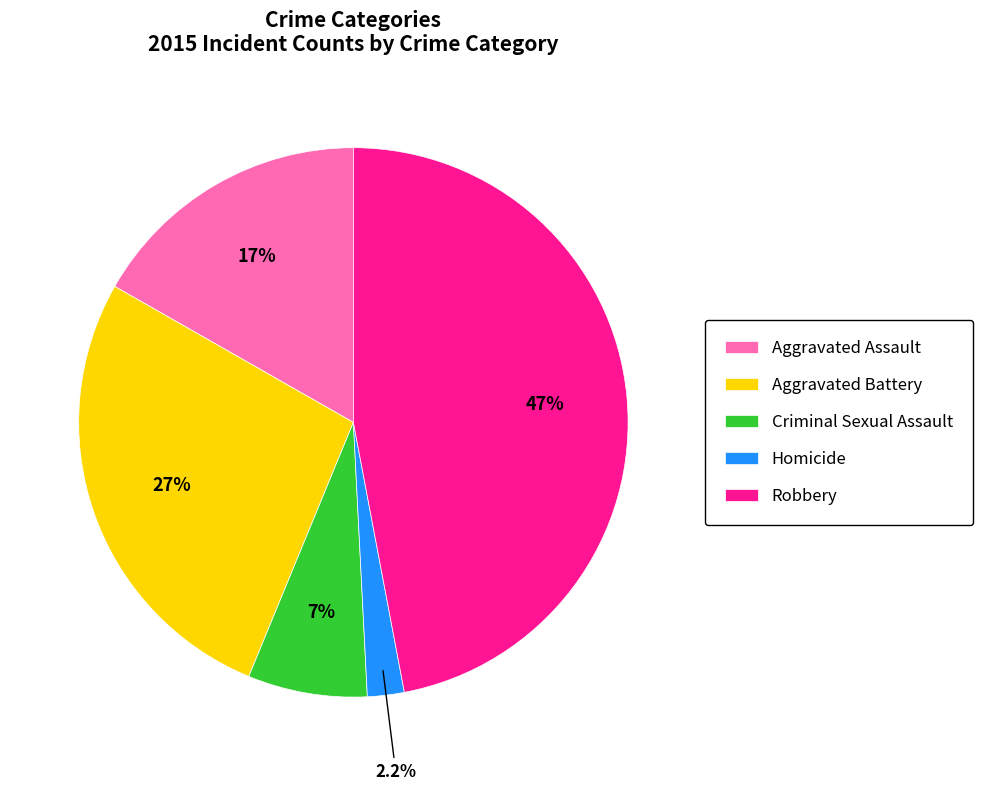

Count the number of slices in the pie.

5